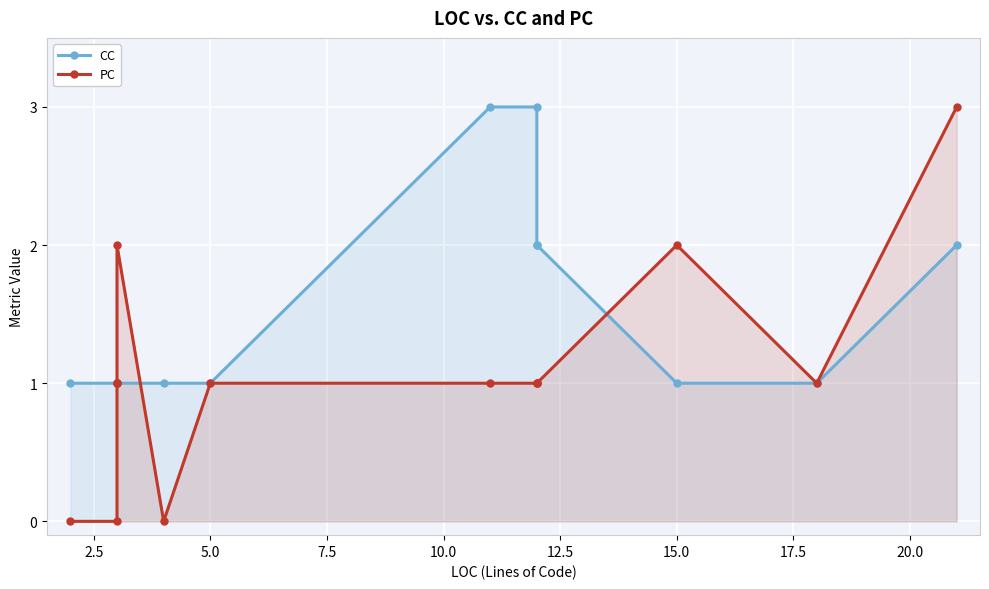

Is it true that PC equals 0 at 2.5?

True